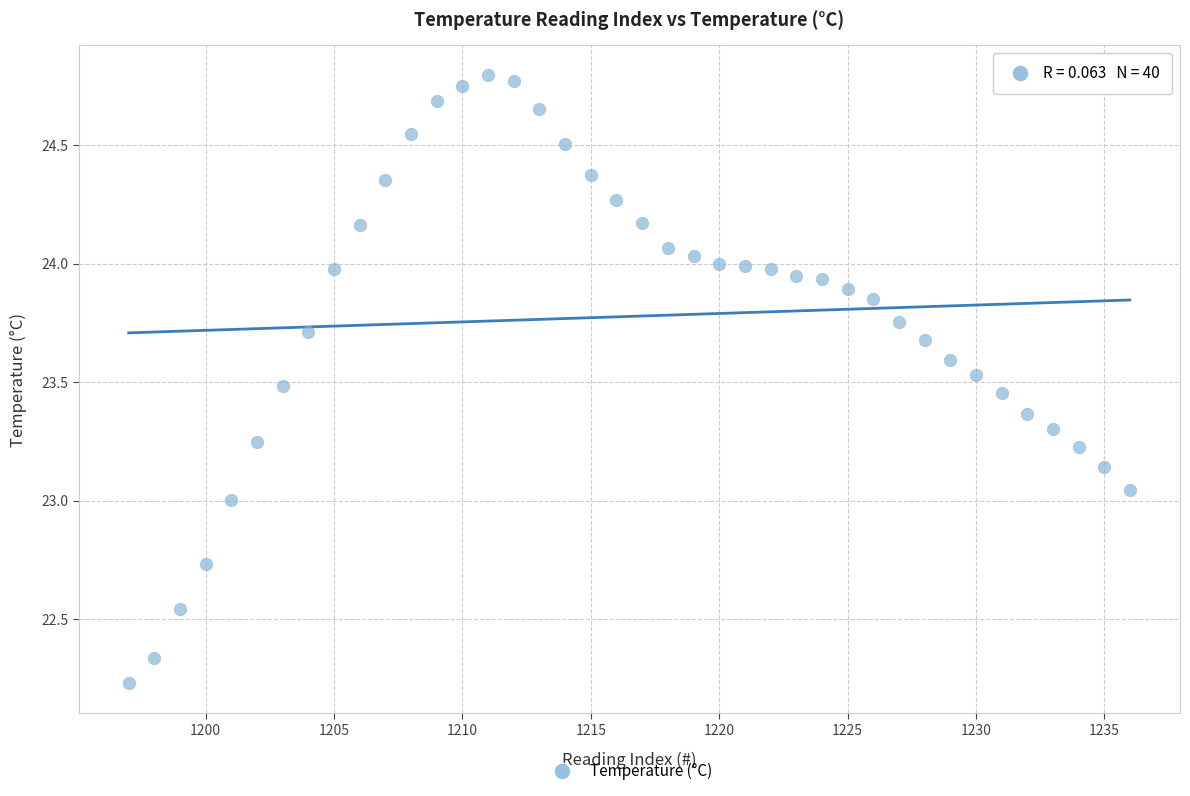

What is the range of Y values (max minus min)?

2.6